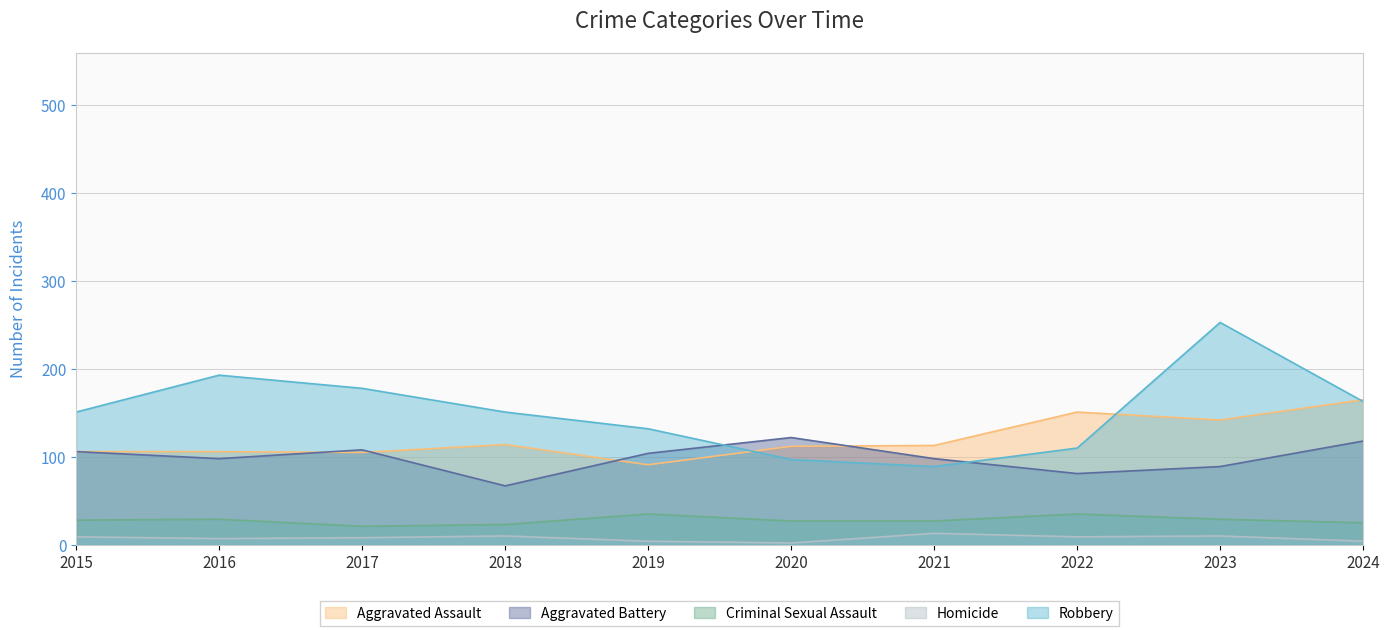

What is the value of the Robbery point at the 7th from the left?

89